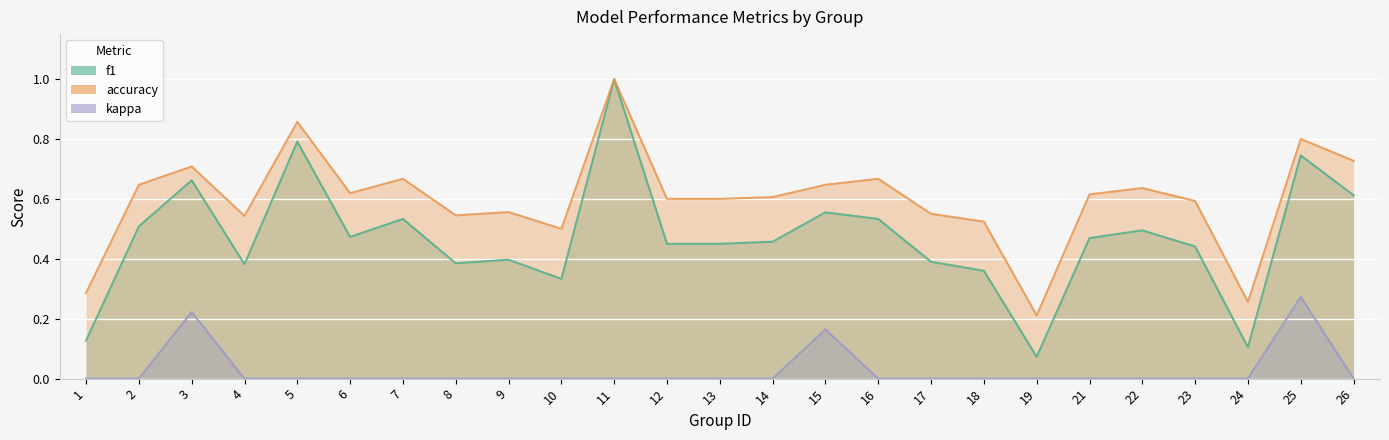

What is the difference between the highest and lowest values at 15?

0.5